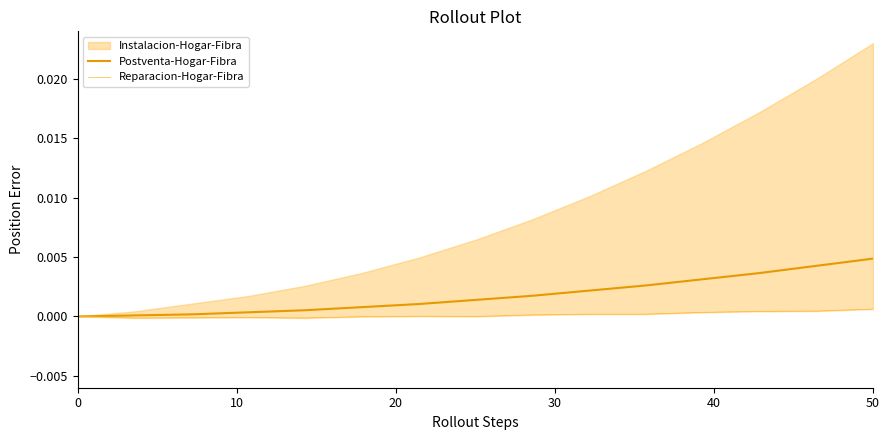

How many values in the Reparacion-Hogar-Fibra series are below 0?

5